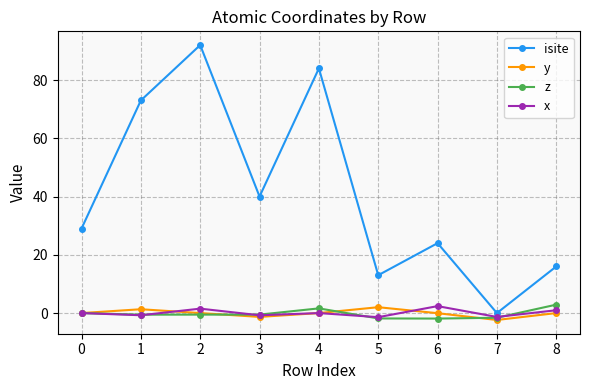

What is the value of the isite point at the 2nd from the left?

73.0